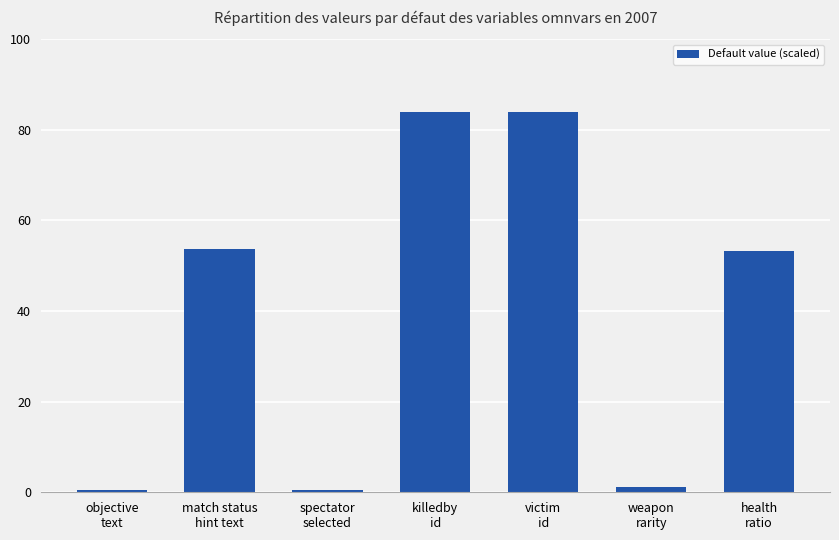

What is the label of the 2nd bar from the right?

weapon
rarity